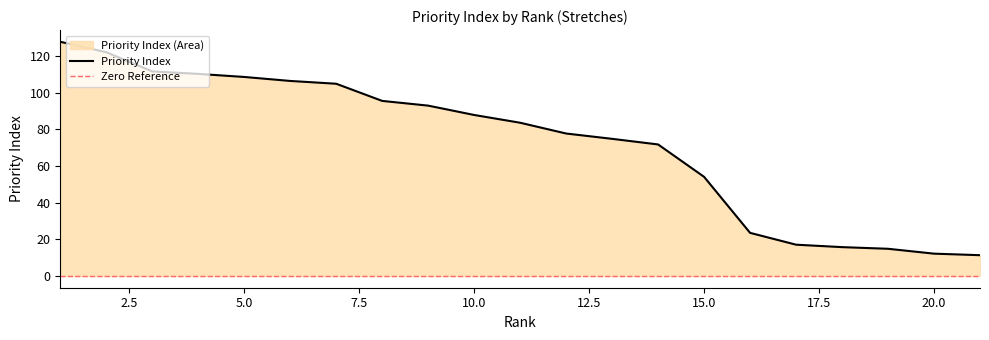

What is the difference between the maximum and second lowest values?

115.6